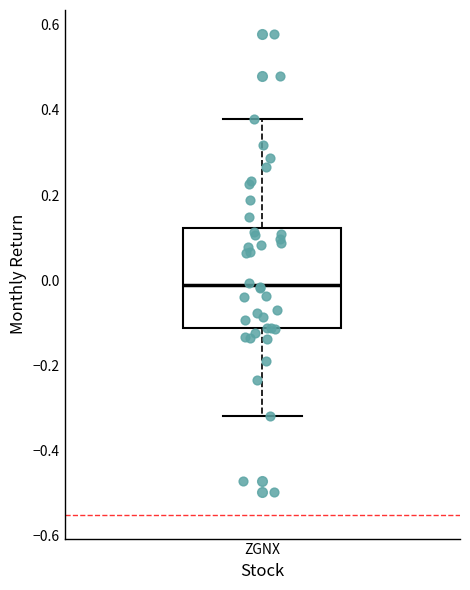

Transcribe this box plot: give where the median line is, the range the box spans, and where the two whiskers end, as read against the y-axis. The values are not printed on the chart, so give them approximately, as read against the axis.

median -0.02, box -0.12 to 0.12, whiskers -0.32 to 0.38